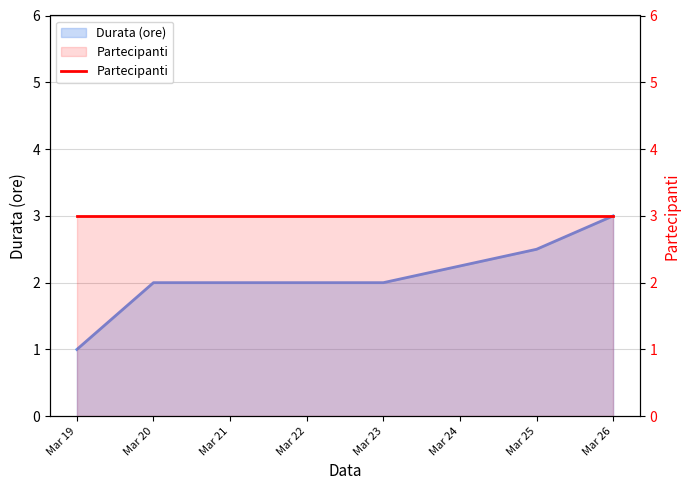

Is it true that the value at Mar 26 is 1.8?

False